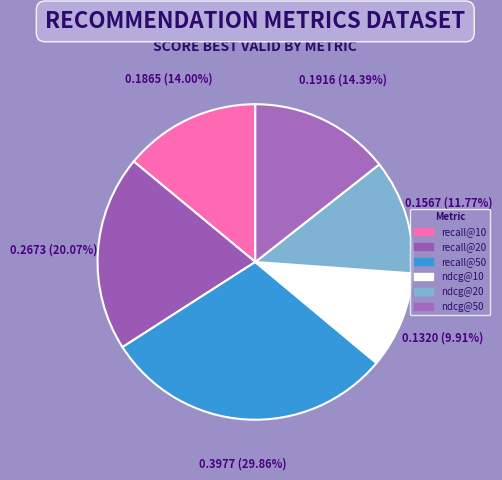

Combined, do ndcg@20 and recall@20 account for over 50%?

No